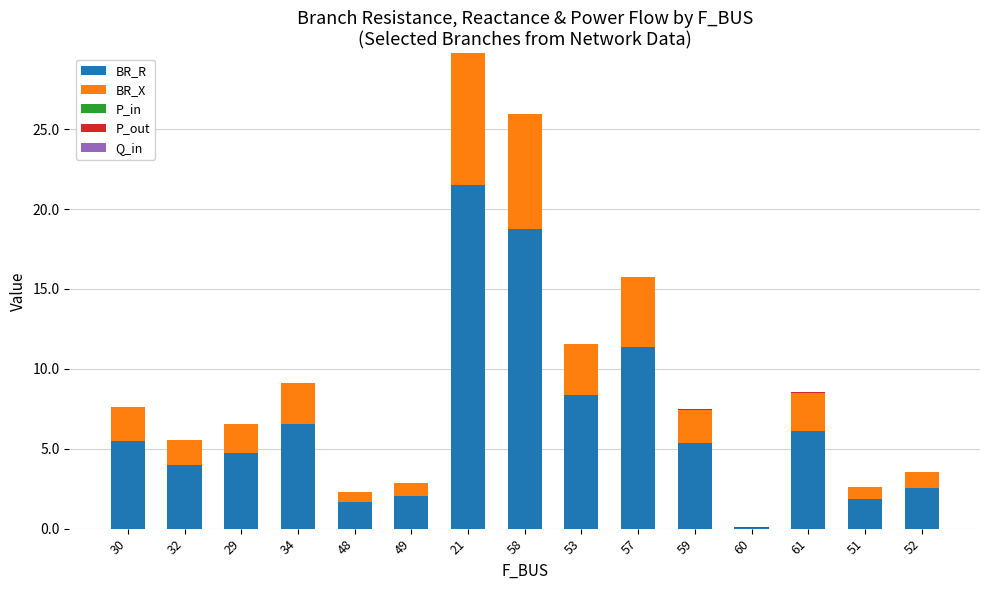

How many distinct data groups are displayed?

5